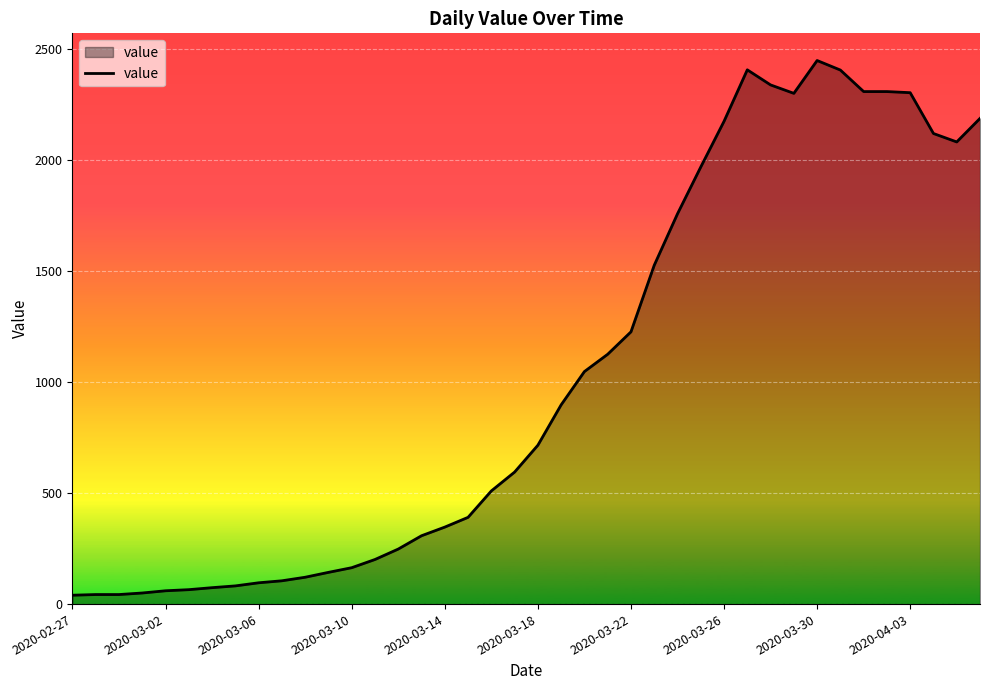

What is the maximum value shown in the chart?

2450